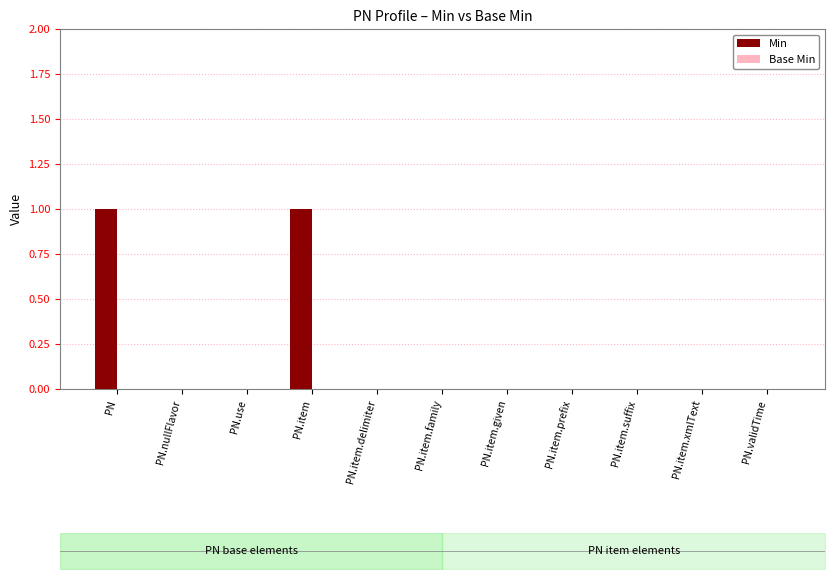

Rank the series by their average value, from lowest to highest.

Base Min, Min